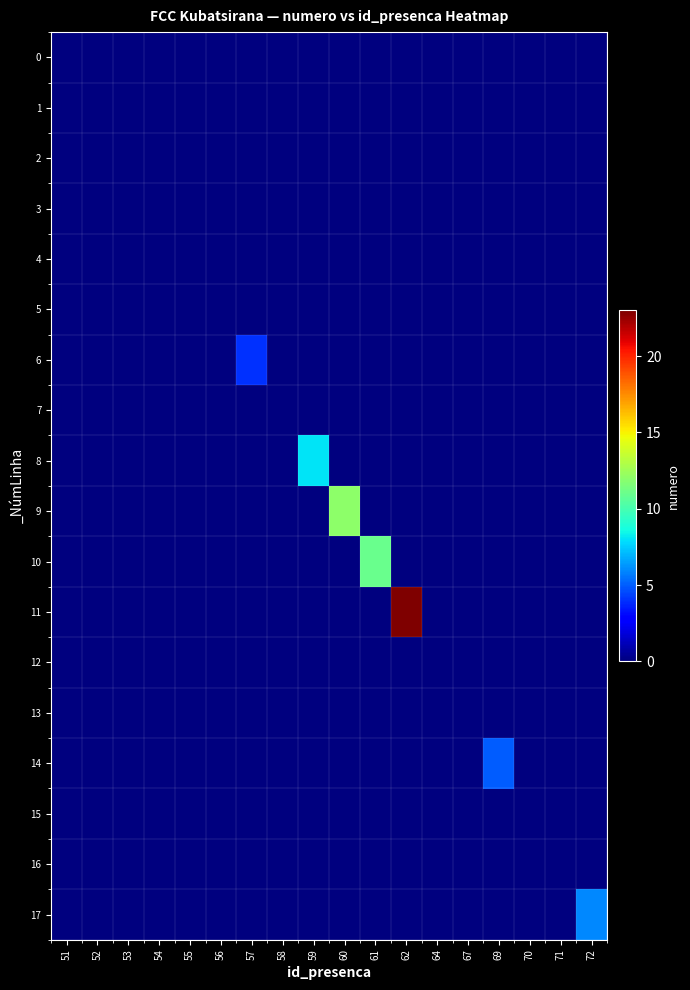

Between 61 and 53, which is larger?

61